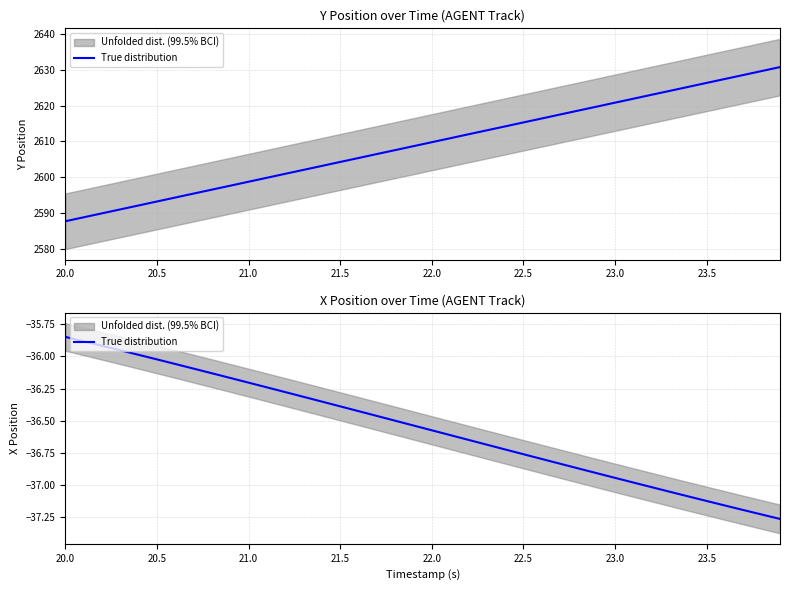

The value at 28 is -61.5. True or false?

False